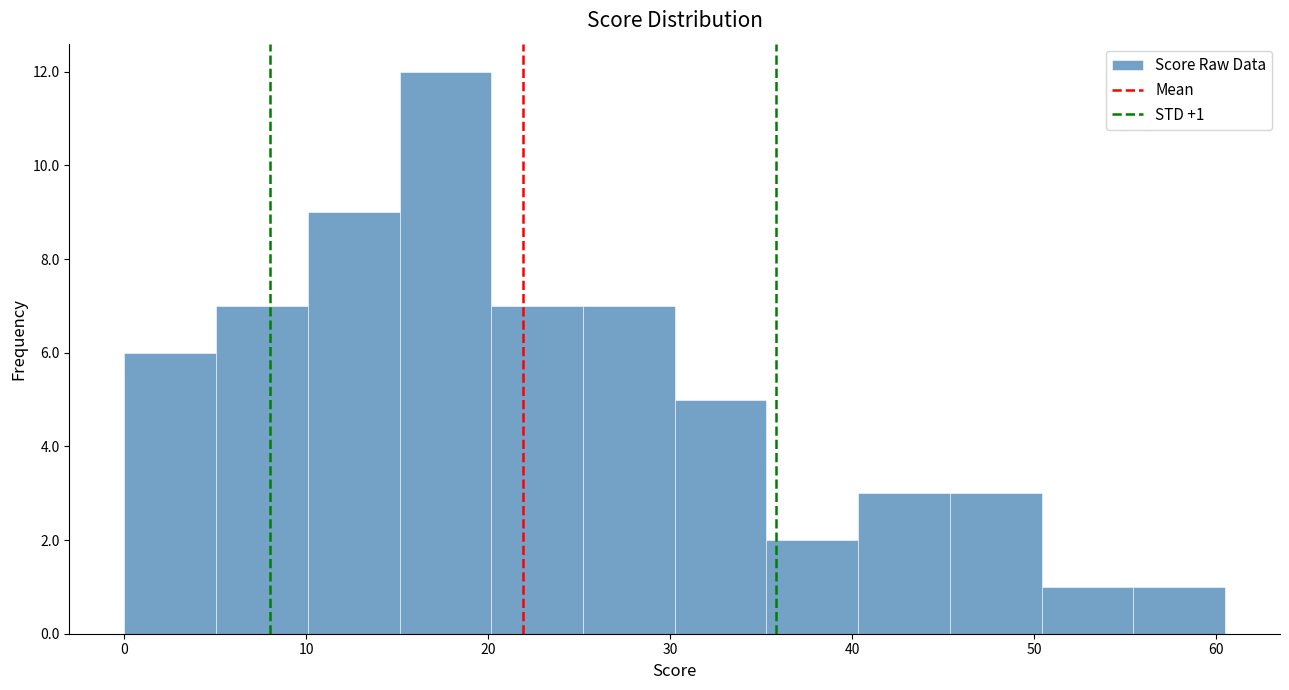

Which range on the x-axis has the tallest bar?

15 to 20